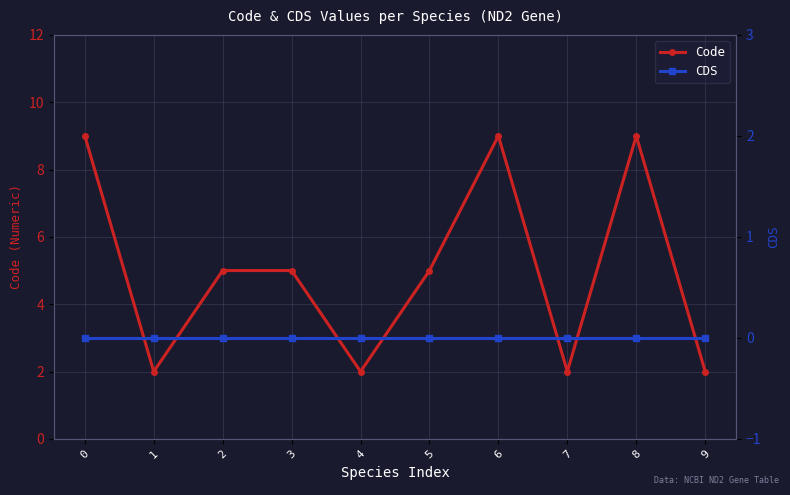

True or false: Code and CDS cross at least once.

False